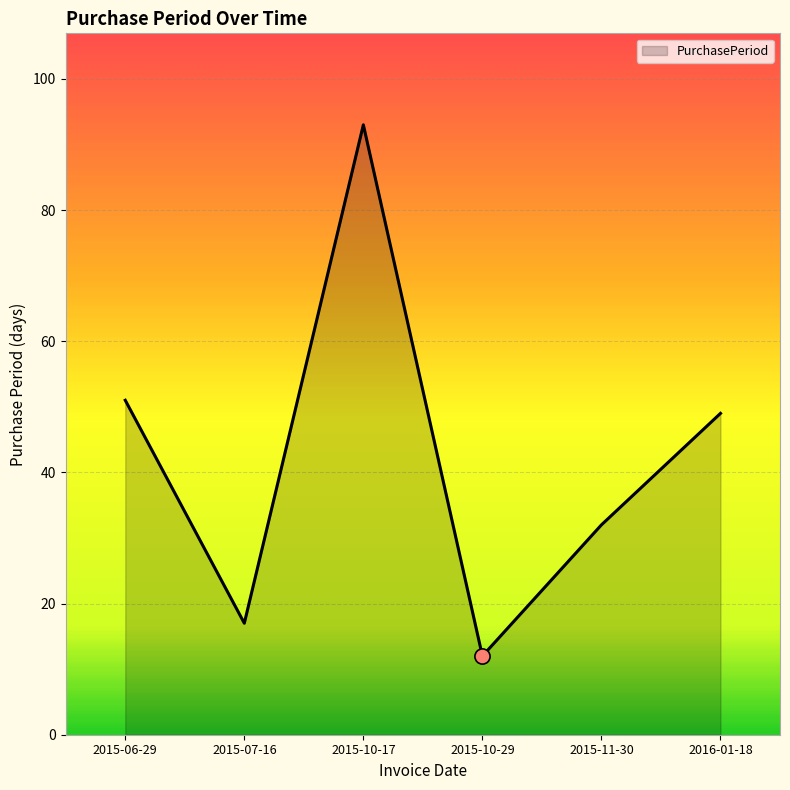

Approximately how many times larger is the value at 2015-10-17 compared to 2015-06-29?

1.8